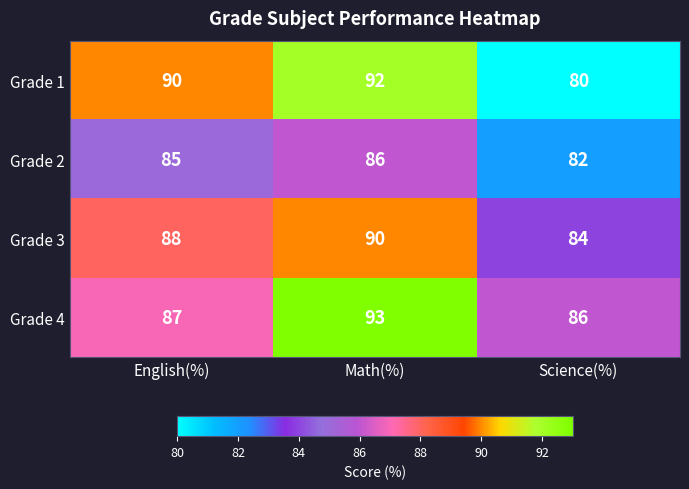

Reading left to right, extract all data points from this chart.

Grade 1: English(%)=90	Math(%)=92	Science(%)=80
Grade 2: English(%)=85	Math(%)=86	Science(%)=82
Grade 3: English(%)=88	Math(%)=90	Science(%)=84
Grade 4: English(%)=87	Math(%)=93	Science(%)=86